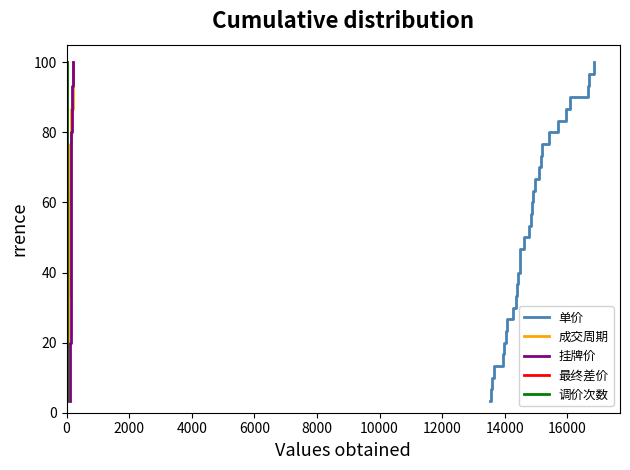

True or false: 挂牌价 and 单价 intersect in this chart.

False